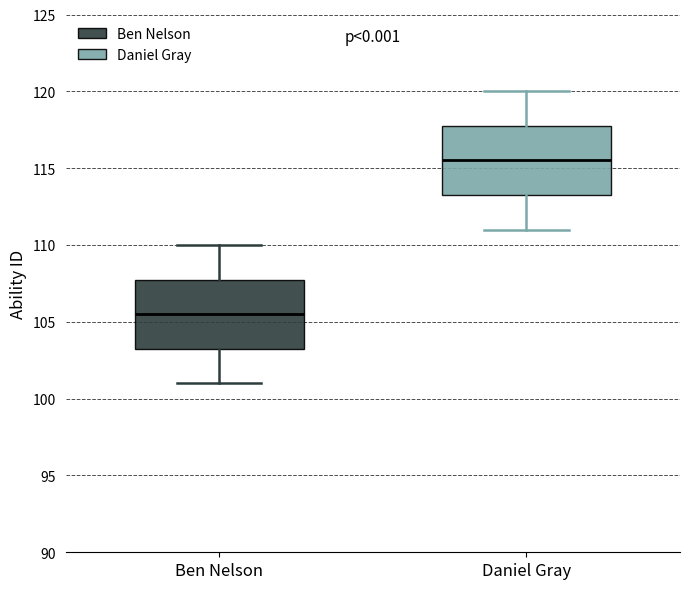

Reading left to right, transcribe this box plot: for each box, give where its median line is, the range the box spans, and where its two whiskers end, as read against the y-axis. The values are not printed on the chart, so give them approximately, as read against the axis.

Ben Nelson: median 105.5, box 103.5 to 108.0, whiskers 101.0 to 110.0
Daniel Gray: median 115.5, box 113.5 to 118.0, whiskers 111.0 to 120.0